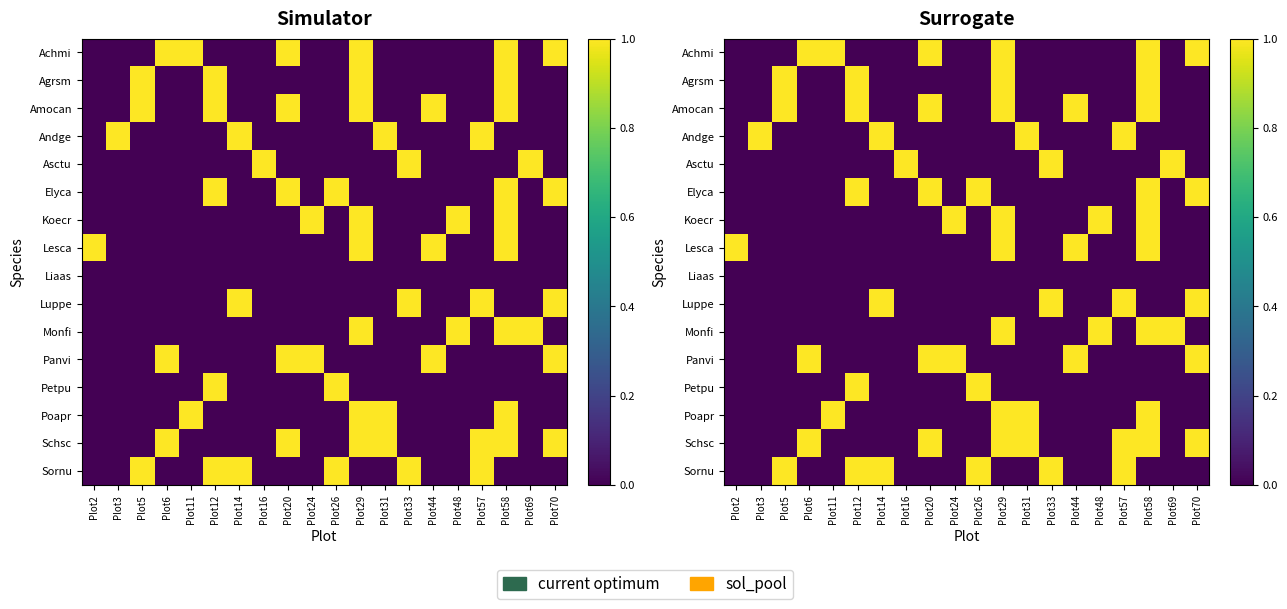

What is the total value across all series at Plot31?

3